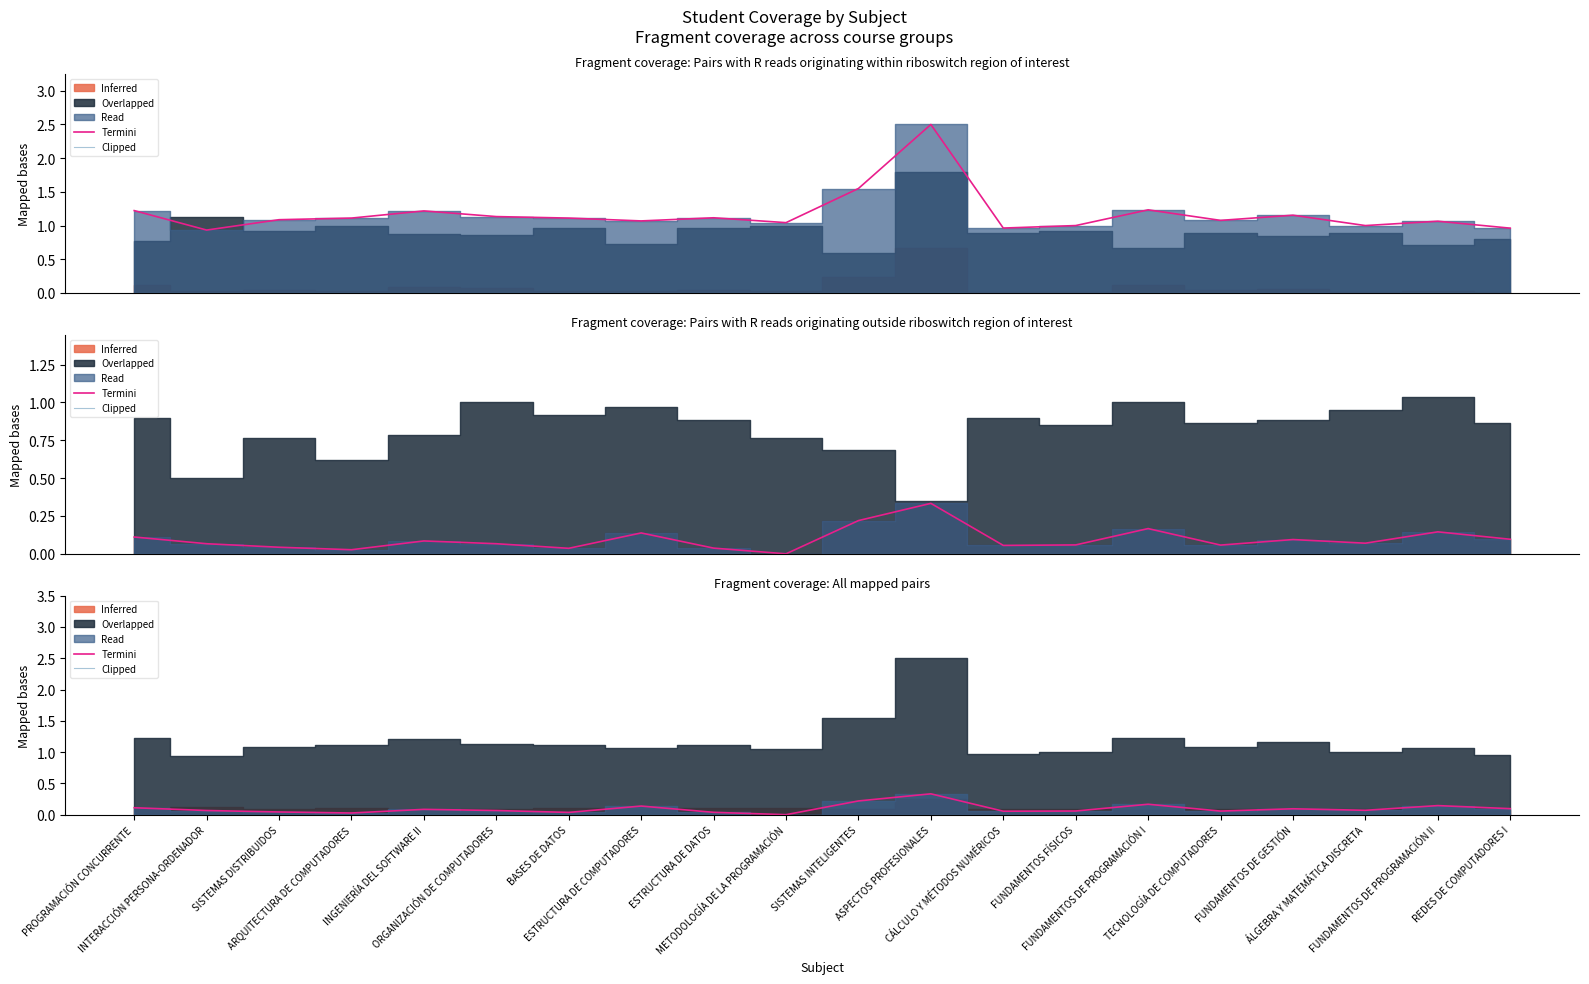

What is the difference between the highest and lowest values at INGENIERÍA DEL SOFTWARE II?

0.1